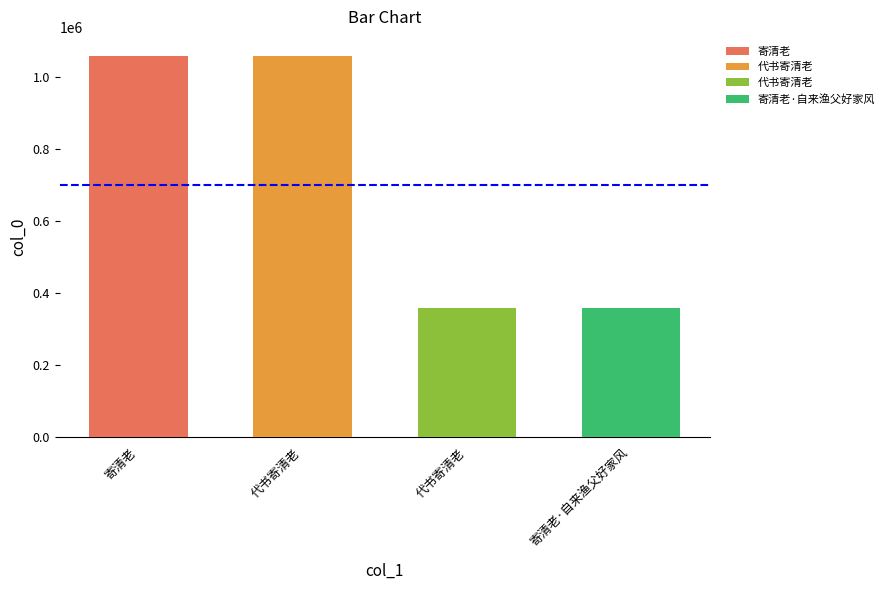

List the labels in order of value, largest first.

寄清老, 代书寄清老, 寄清老·自来渔父好家风, 代书寄清老